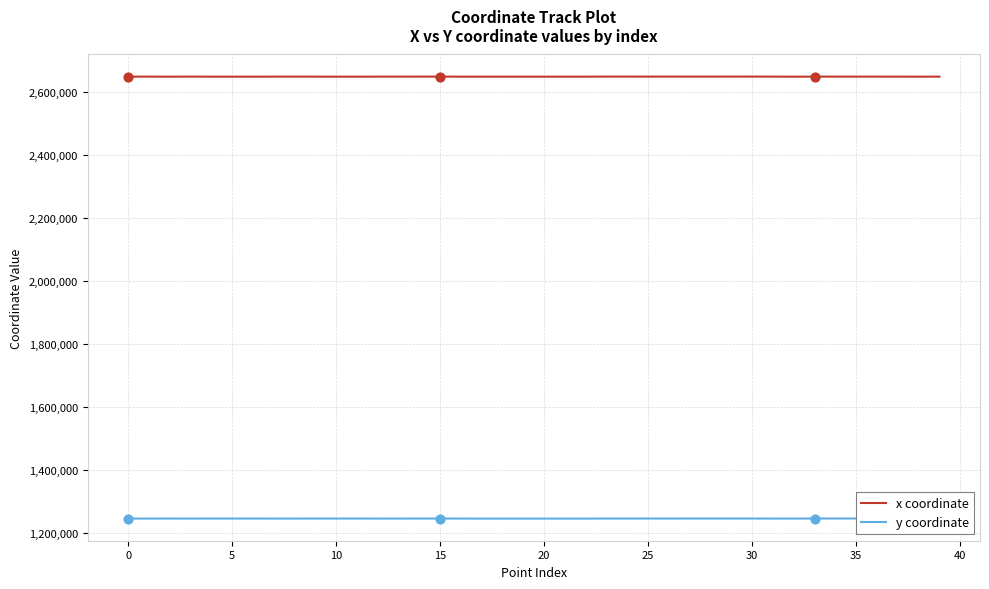

At which category is the sum across all series the highest?

30